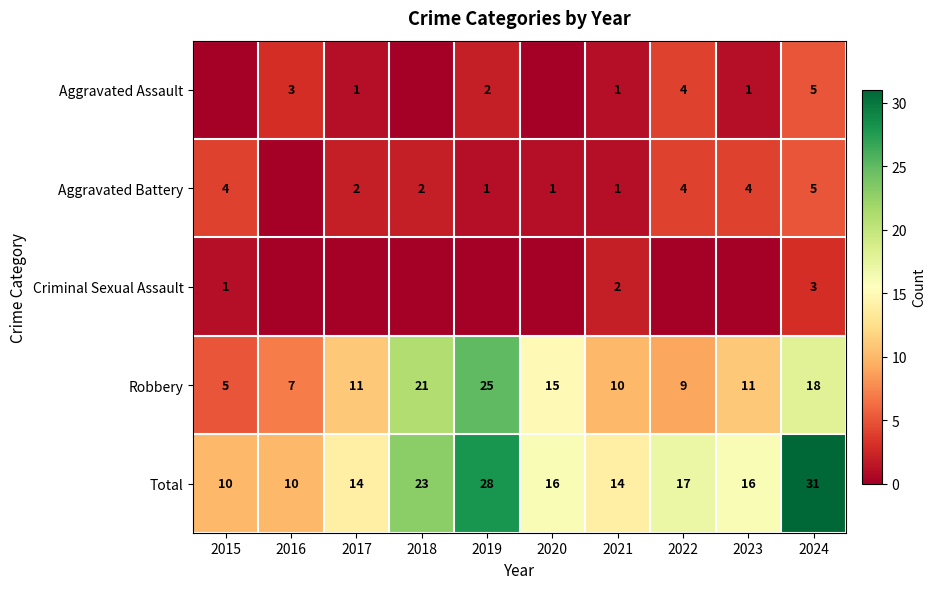

Is it true that Aggravated Assault equals 1 at 2017?

True